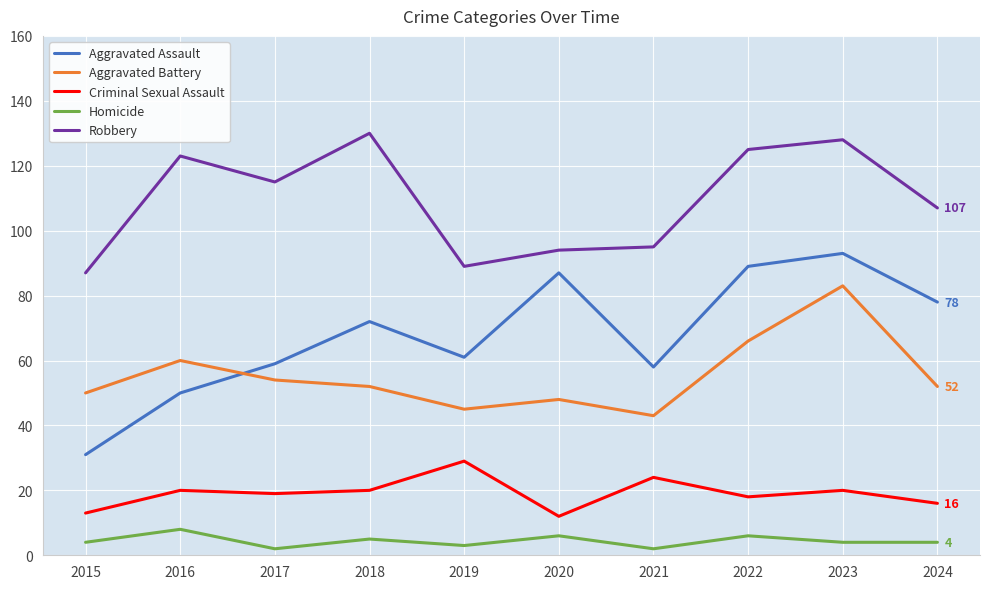

What value does the Aggravated Battery series have at 2015?

50